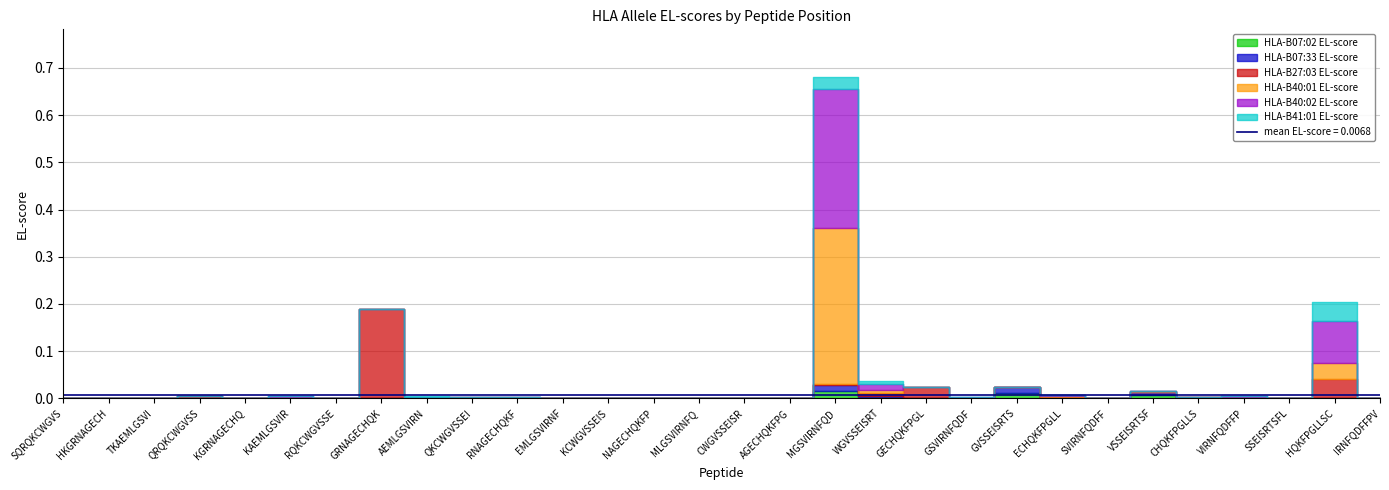

What is the difference between the maximum and second lowest values in the HLA-B40:01 EL-score series?

0.3